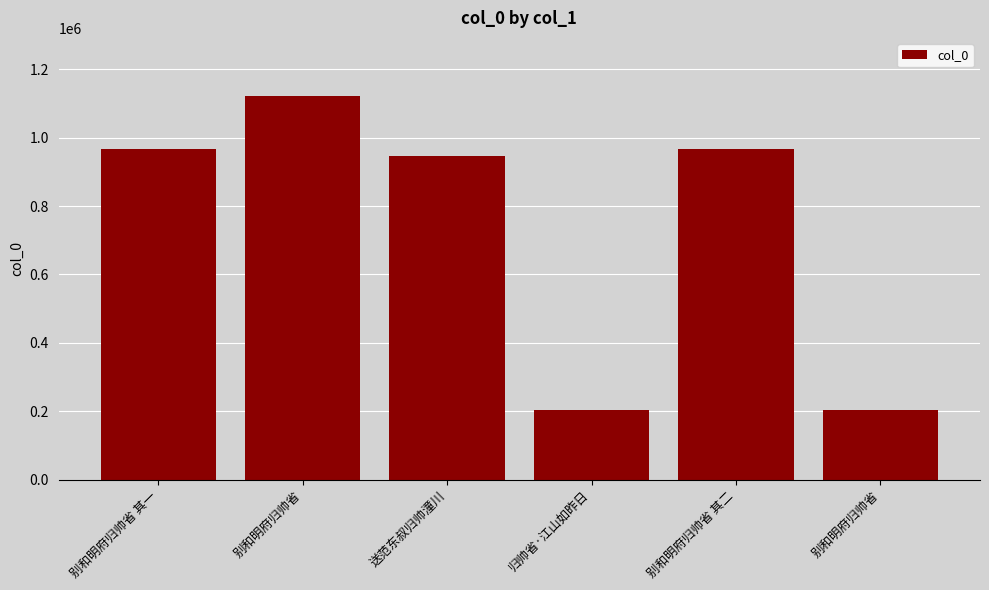

True or false: the data shows 1123242 at 别和明府归帅省.

True